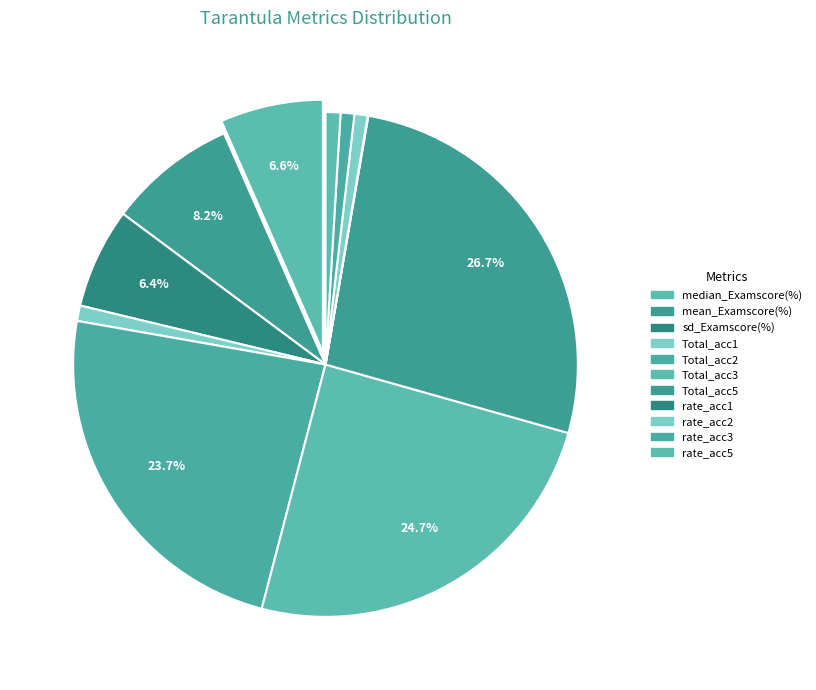

To the nearest percent, what is the difference between the Total_acc1 and Total_acc2 slice percentages?

23%